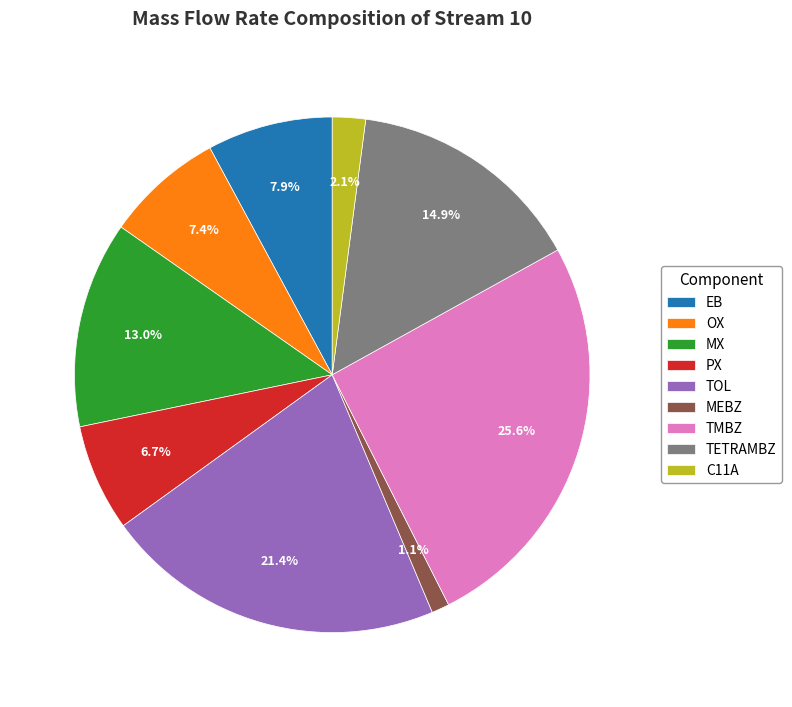

Count the number of slices in the pie.

9